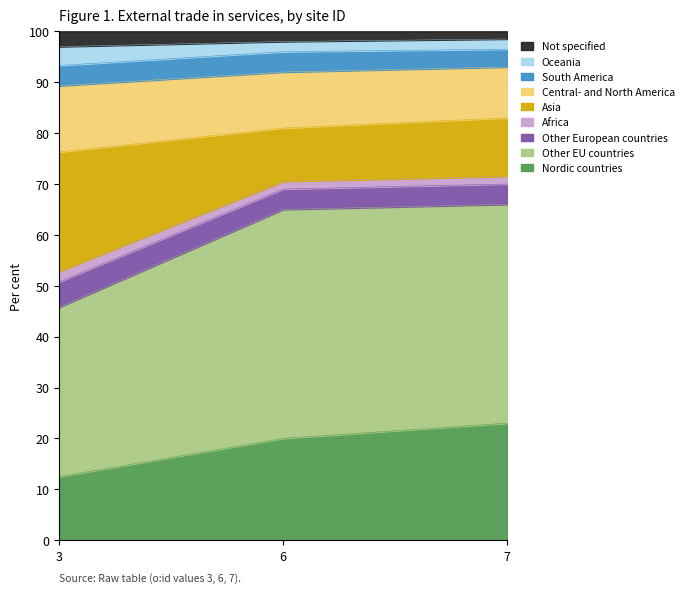

Where does the data first go above 92?

7